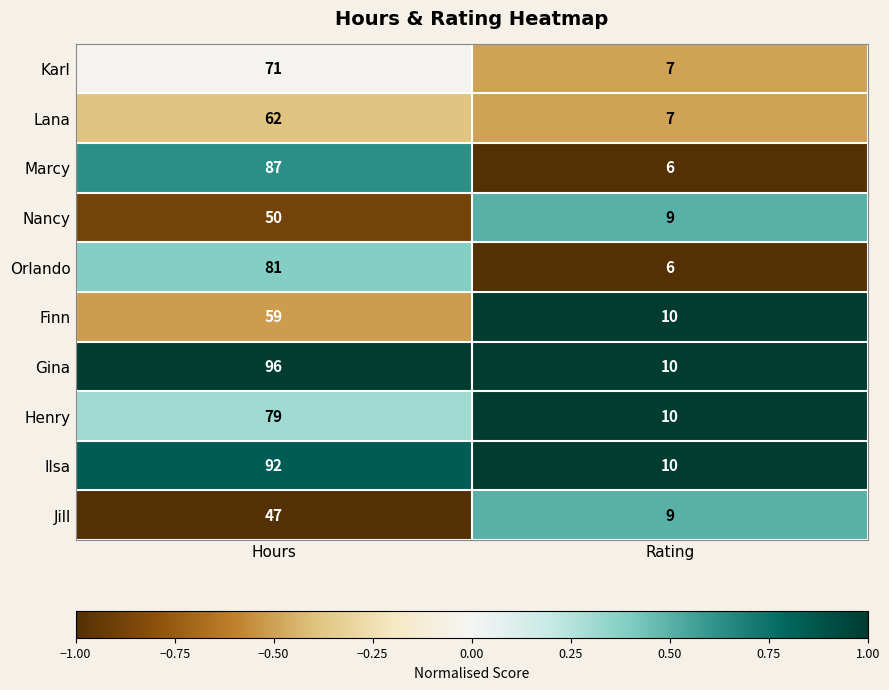

What is the smallest value displayed?

6